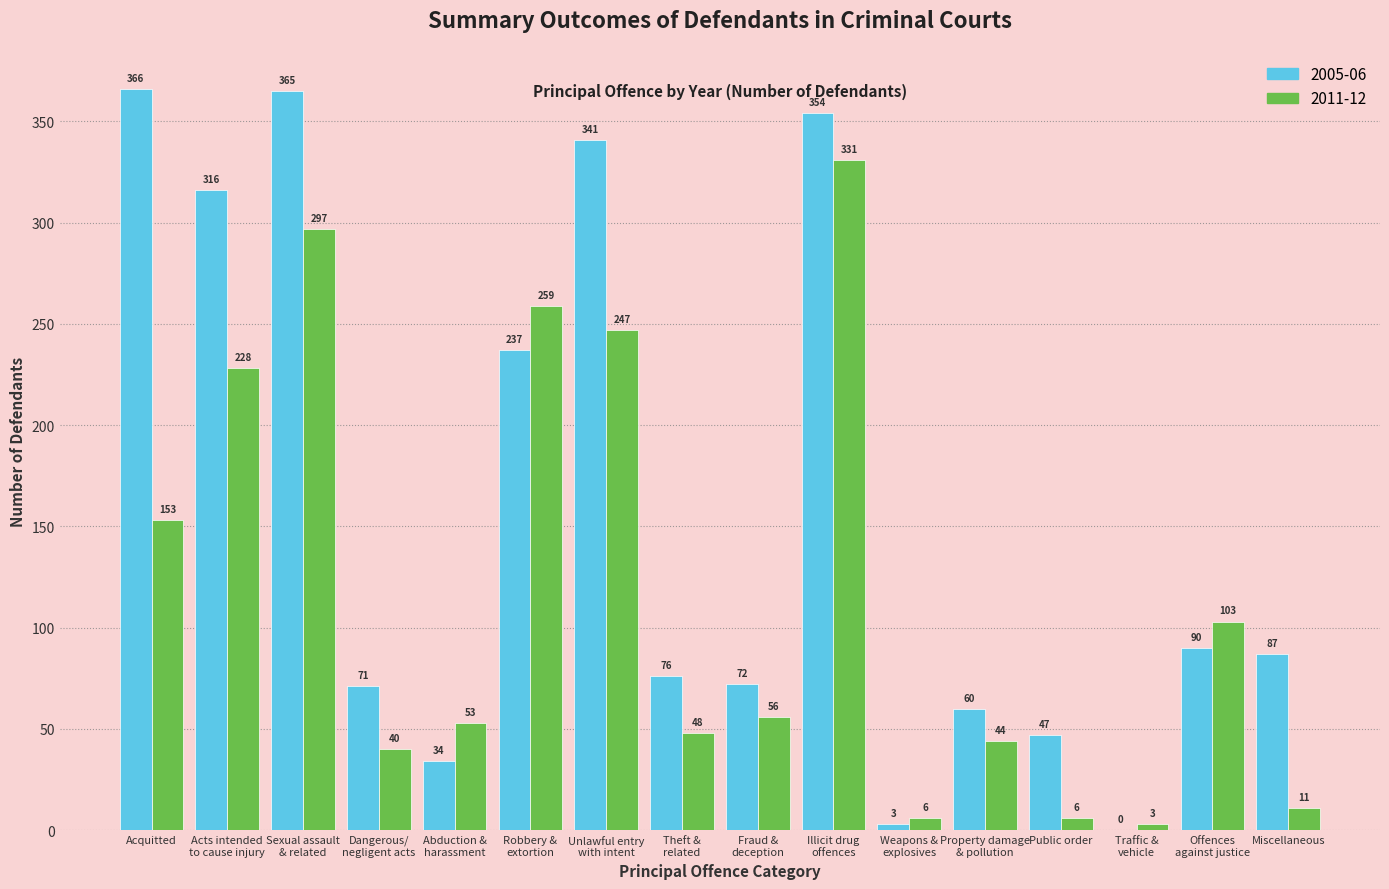

True or false: 2011-12 has a value of 6 at Public order.

True